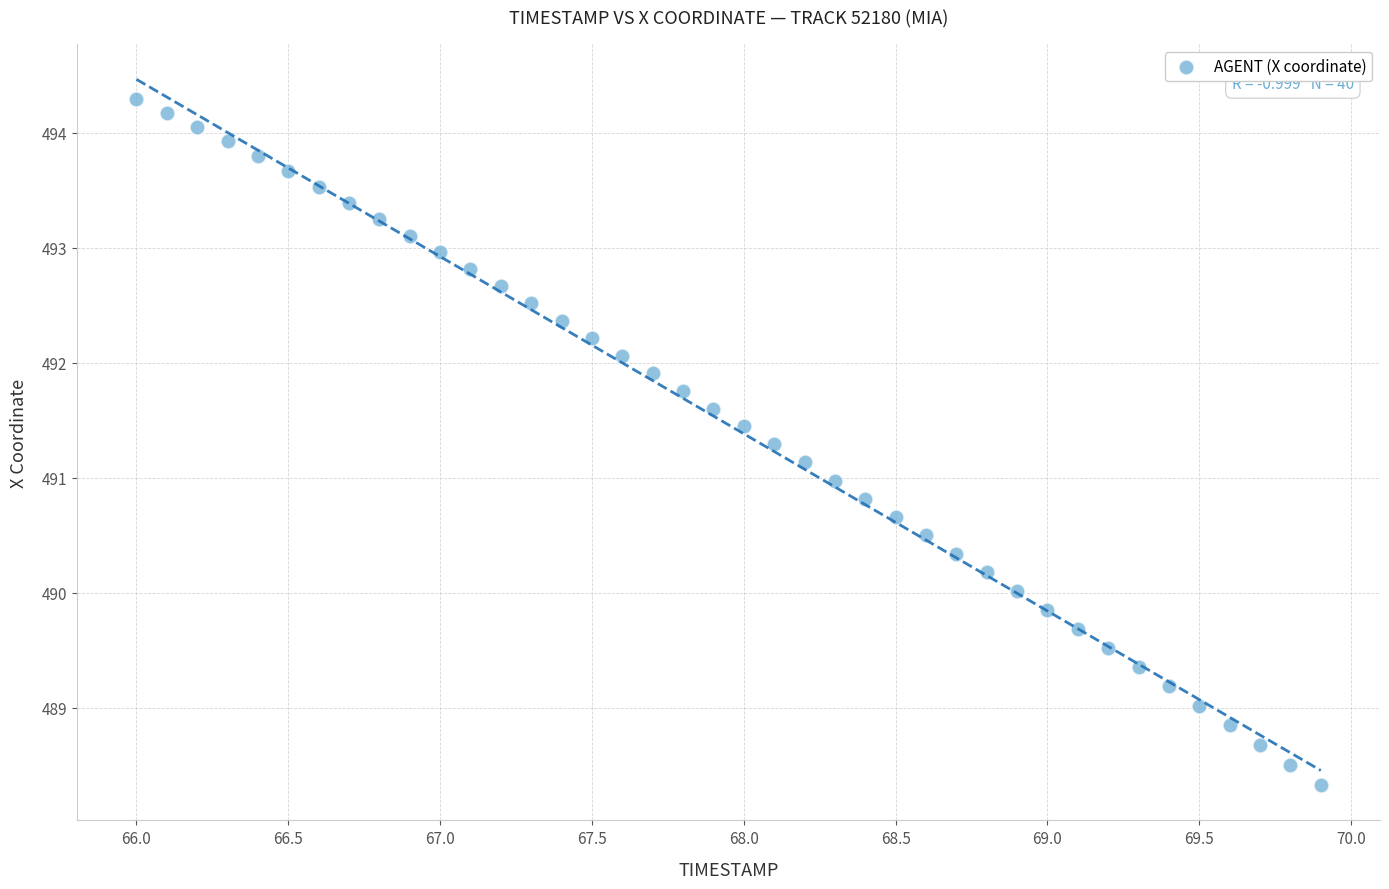

What is the range of X values (max minus min)?

3.9